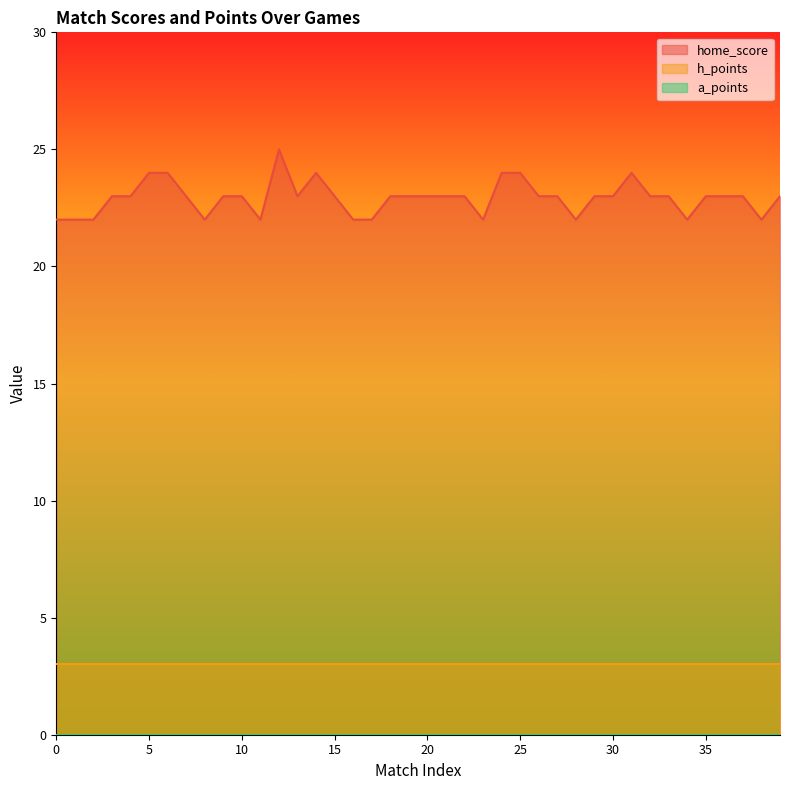

What is the lowest value of the h_points series?

3